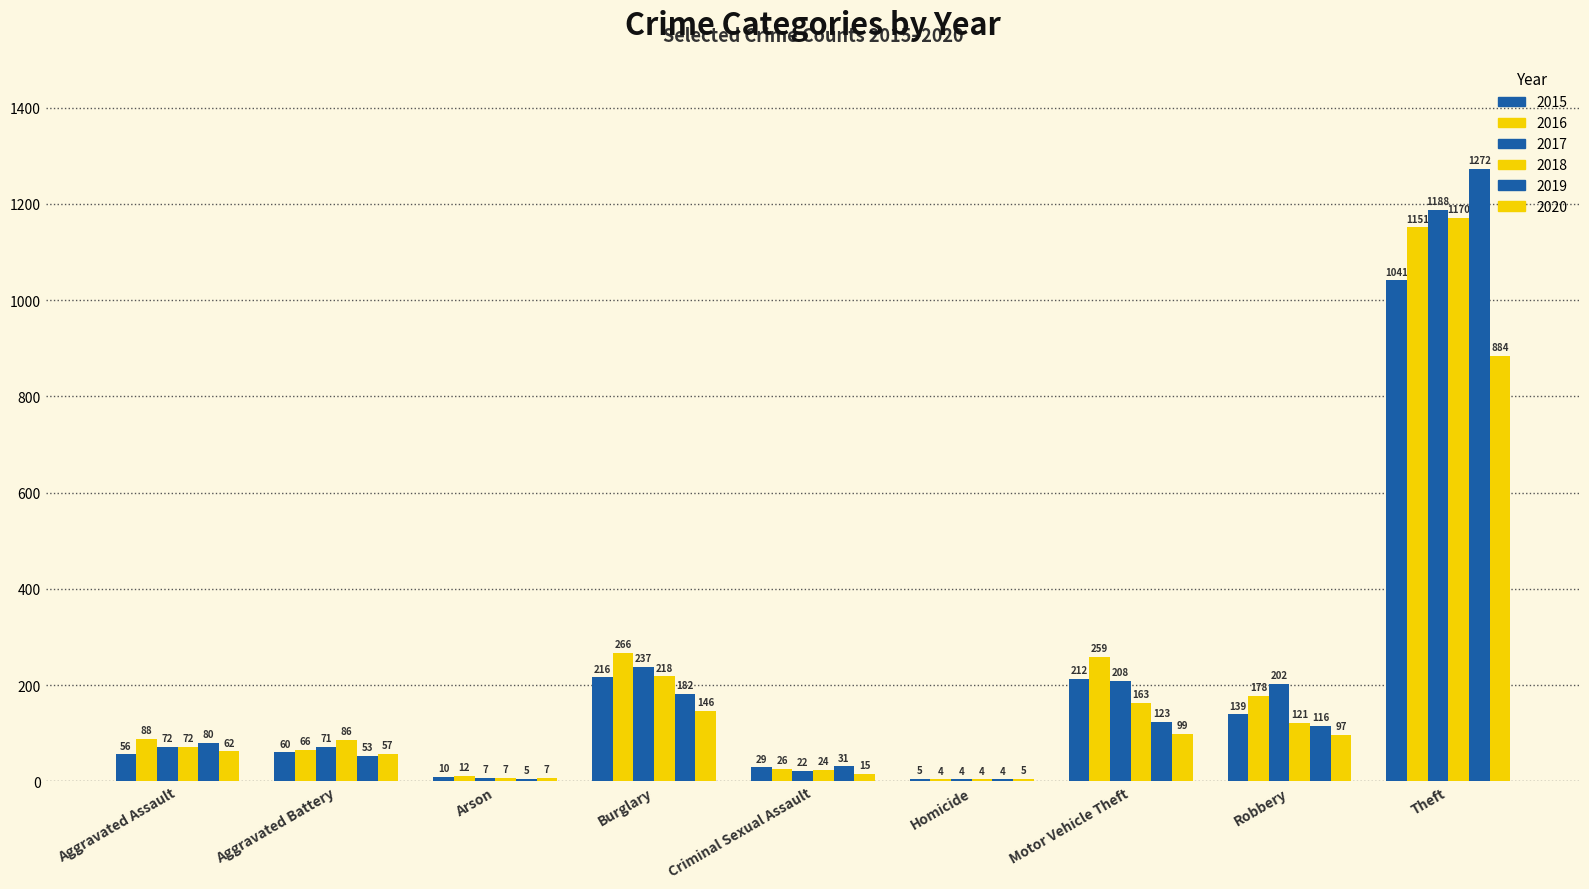

What is the sum of the 2019 values at Aggravated Assault and Robbery?

196